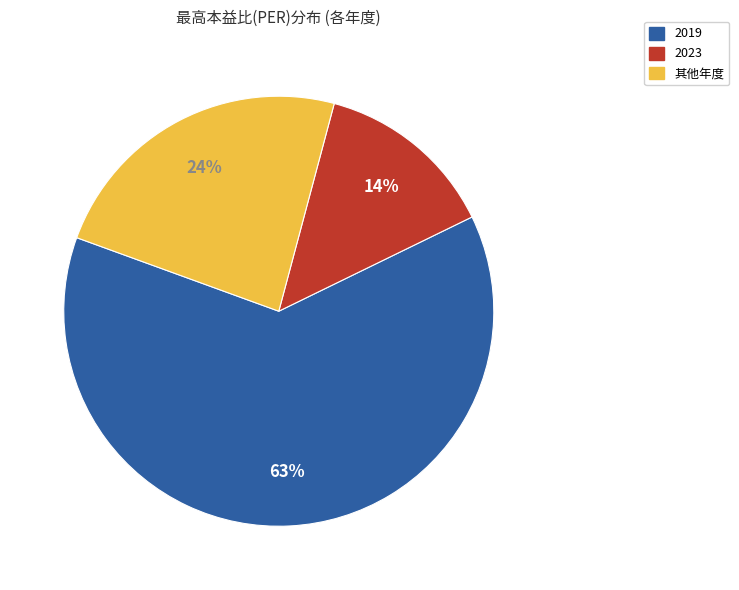

To the nearest percent, what portion does 2023 represent?

14%